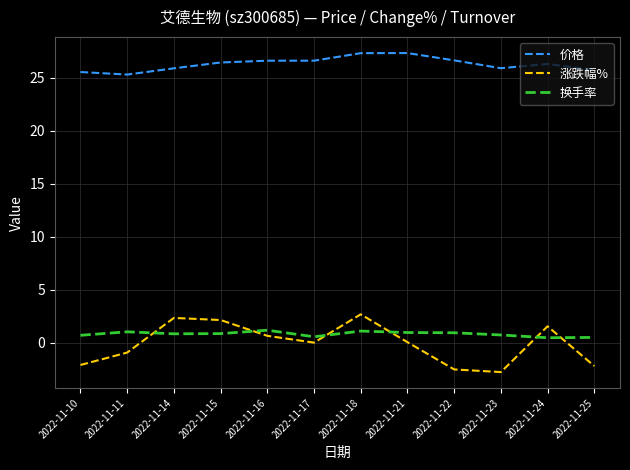

What is the greatest value displayed?

27.3